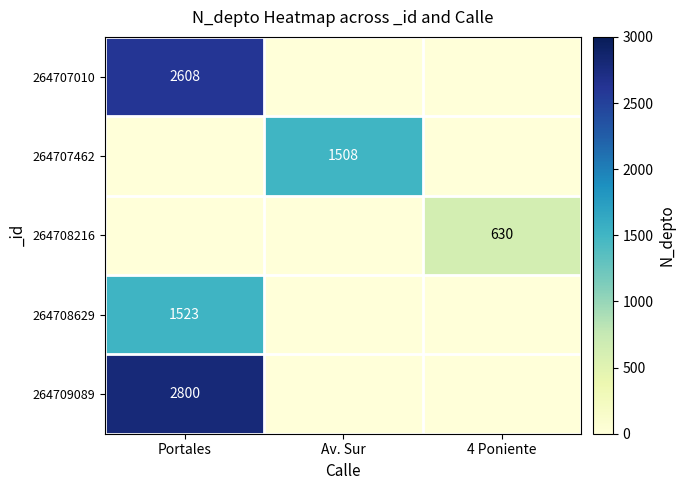

What is the spread (max minus min) of values at 4 Poniente?

630